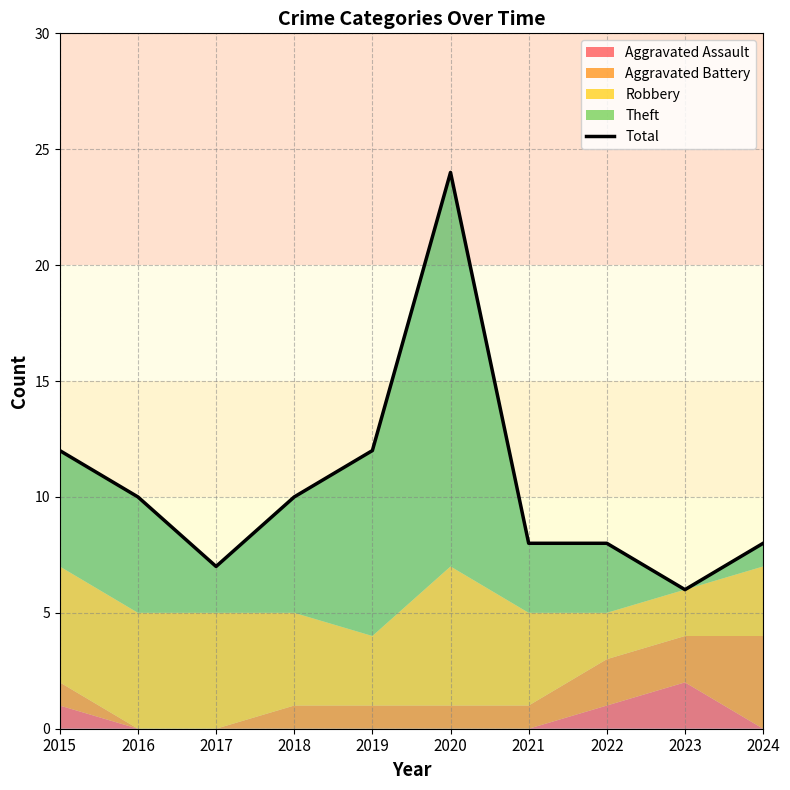

True or false: the data shows 13 at 2017.

False